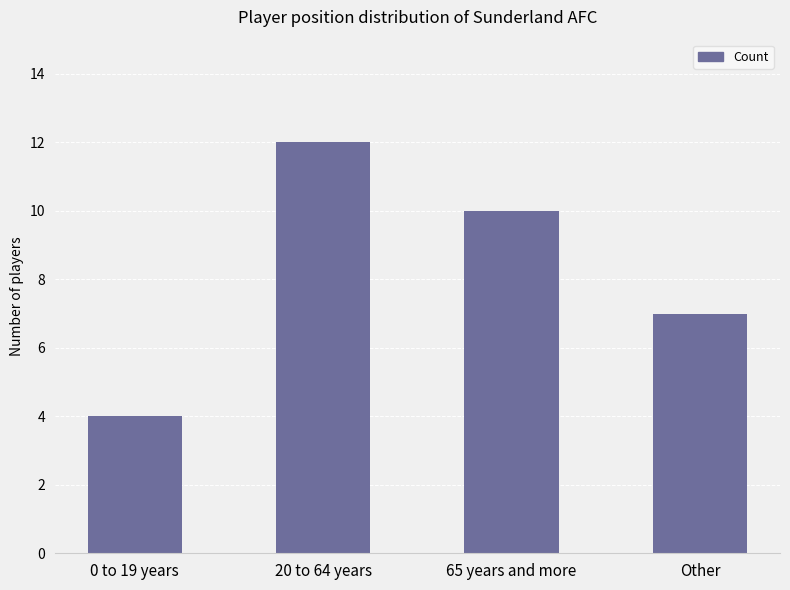

Reading left to right, extract all data points from this chart.

4	12	10	7